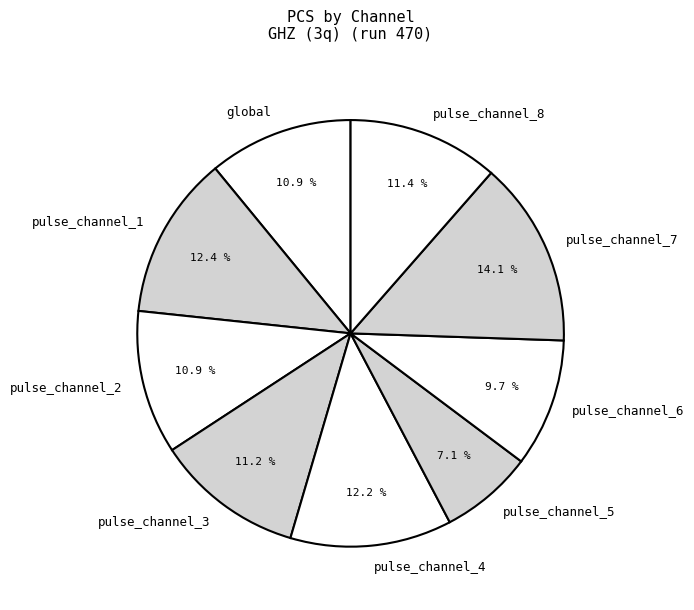

To the nearest percent, what percentage of the pie is pulse_channel_6?

10%